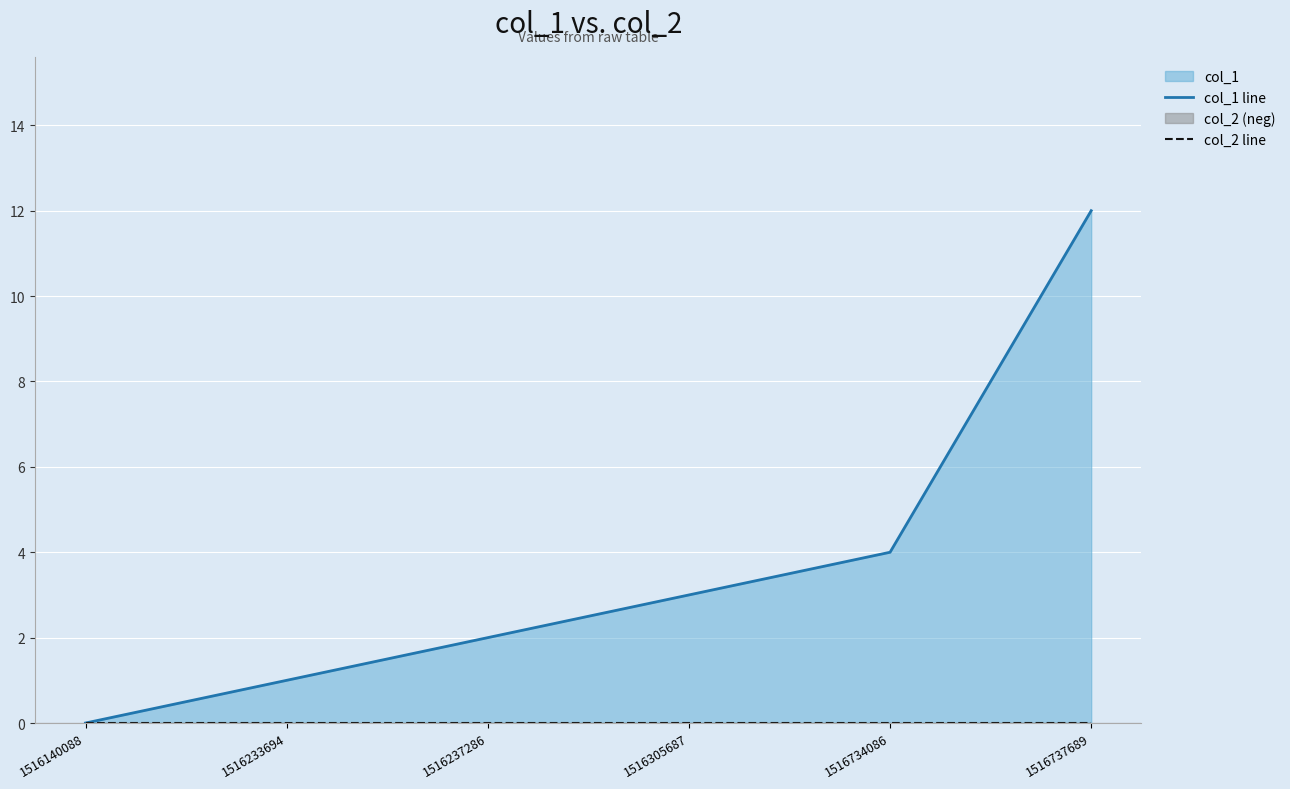

Which has a higher value, 1516140088 or 1516237286?

1516237286